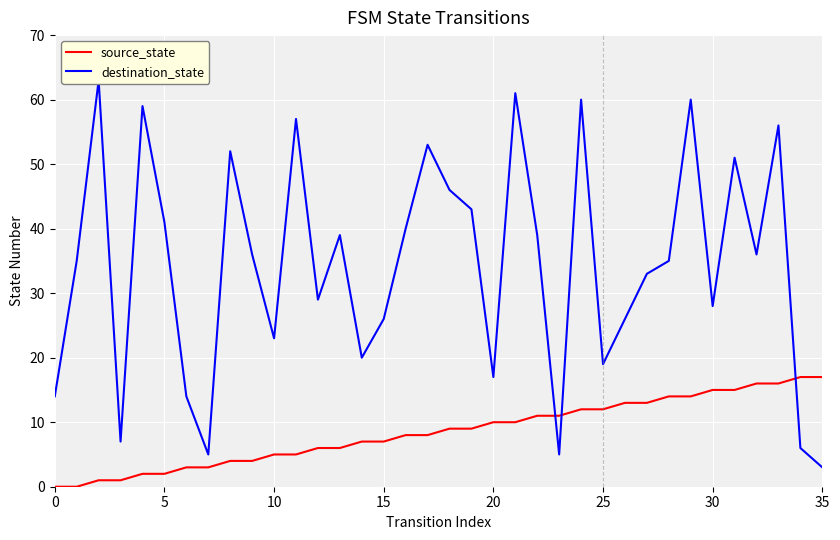

In destination_state, how many points are lower than both neighbors (excluding endpoints)?

10